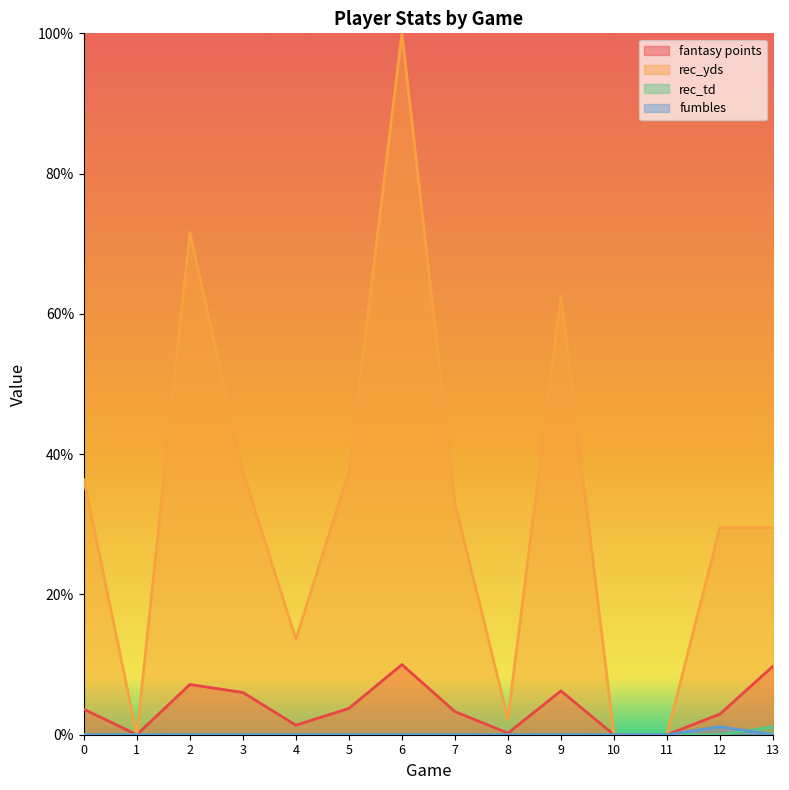

Reading left to right, list all the values displayed in this chart.

fantasy points: 3.6	0.0	7.2	6.0	1.4	3.8	10.0	3.3	0.2	6.2	0.0	0.0	3.0	9.8
rec_yds: 36.4	0.0	71.6	37.5	13.6	37.5	100.0	33.0	2.3	62.5	0.0	0.0	29.5	29.5
rec_td: 0.0	0.0	0.0	0.0	0.0	0.0	0.0	0.0	0.0	0.0	0.0	0.0	0.0	1.1
fumbles: 0.0	0.0	0.0	0.0	0.0	0.0	0.0	0.0	0.0	0.0	0.0	0.0	1.1	0.0